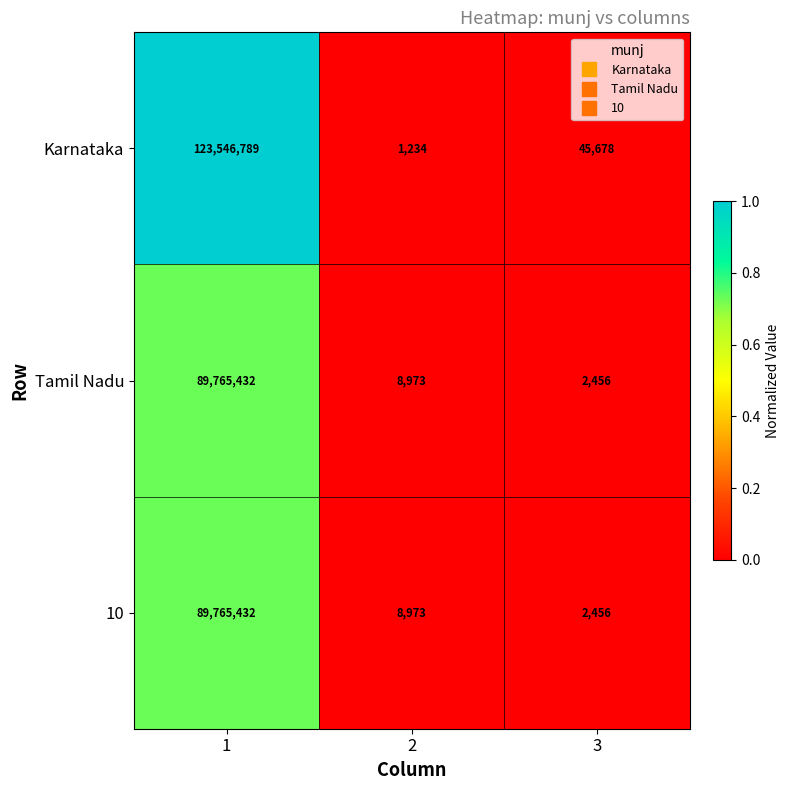

The 10 series shows 60009893 at 1. True or false?

False